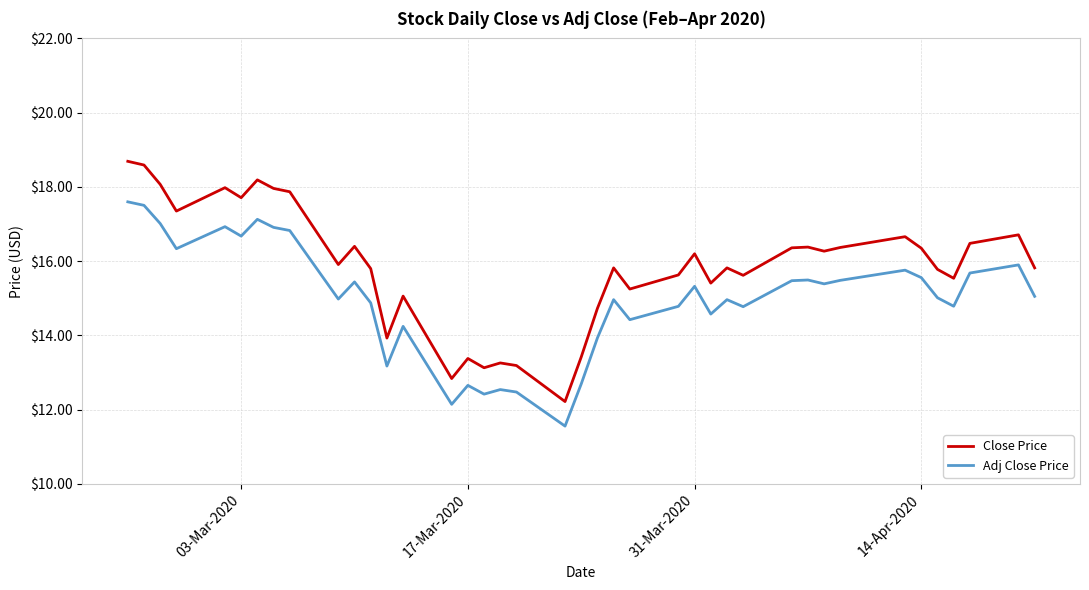

Rank the series by their average value, from highest to lowest.

Close Price, Adj Close Price